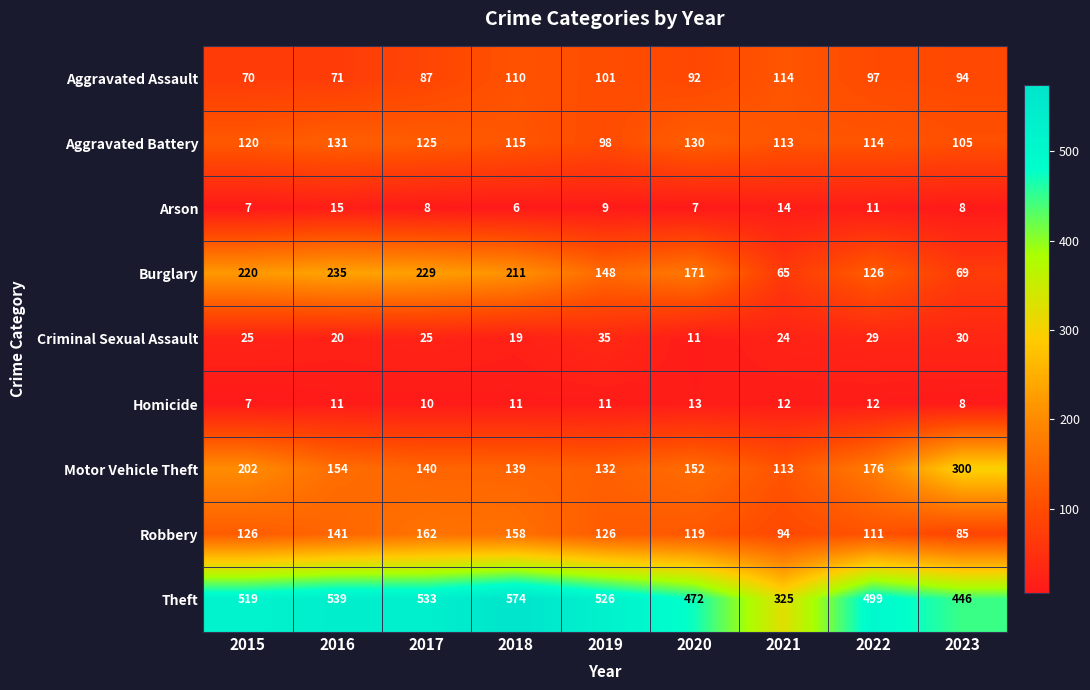

True or false: Criminal Sexual Assault has a value of 5 at 2015.

False